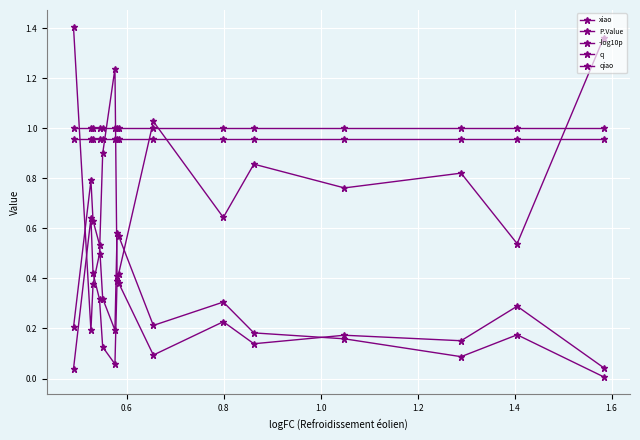

How many distinct data groups are displayed?

5